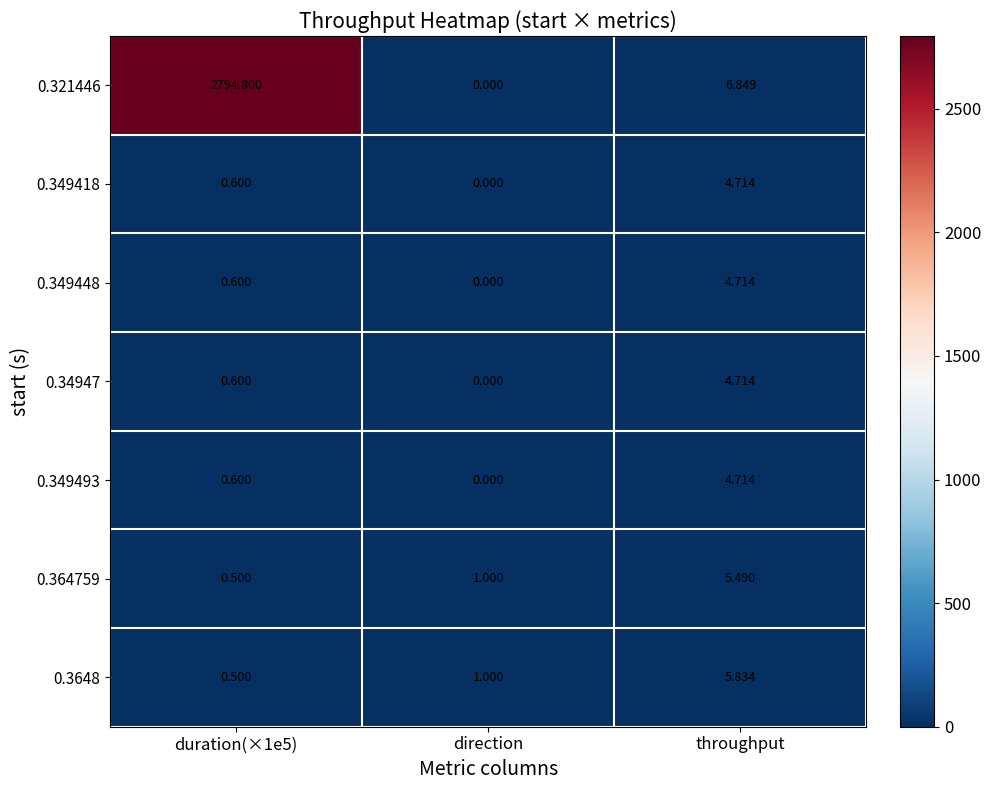

What is the total value across all series at duration(×1e5)?

2798.2